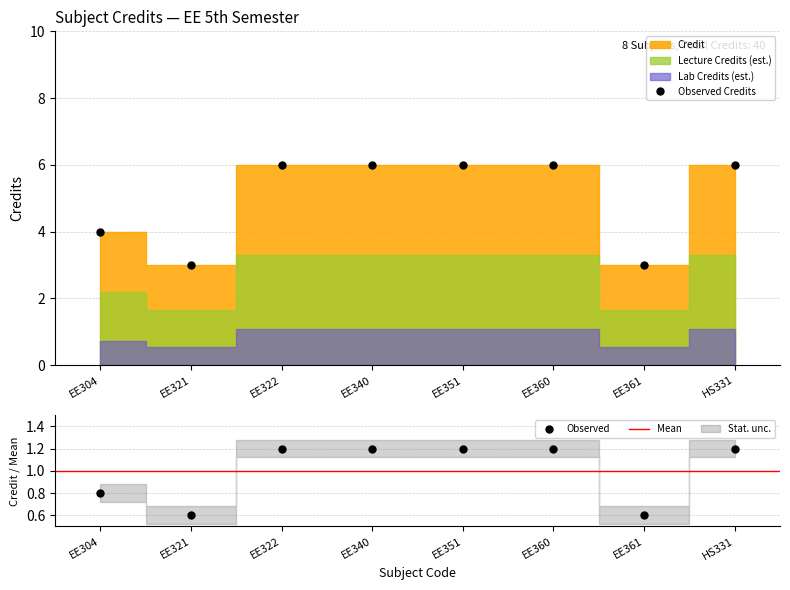

Does the chart display data point markers on the line(s)?

Yes